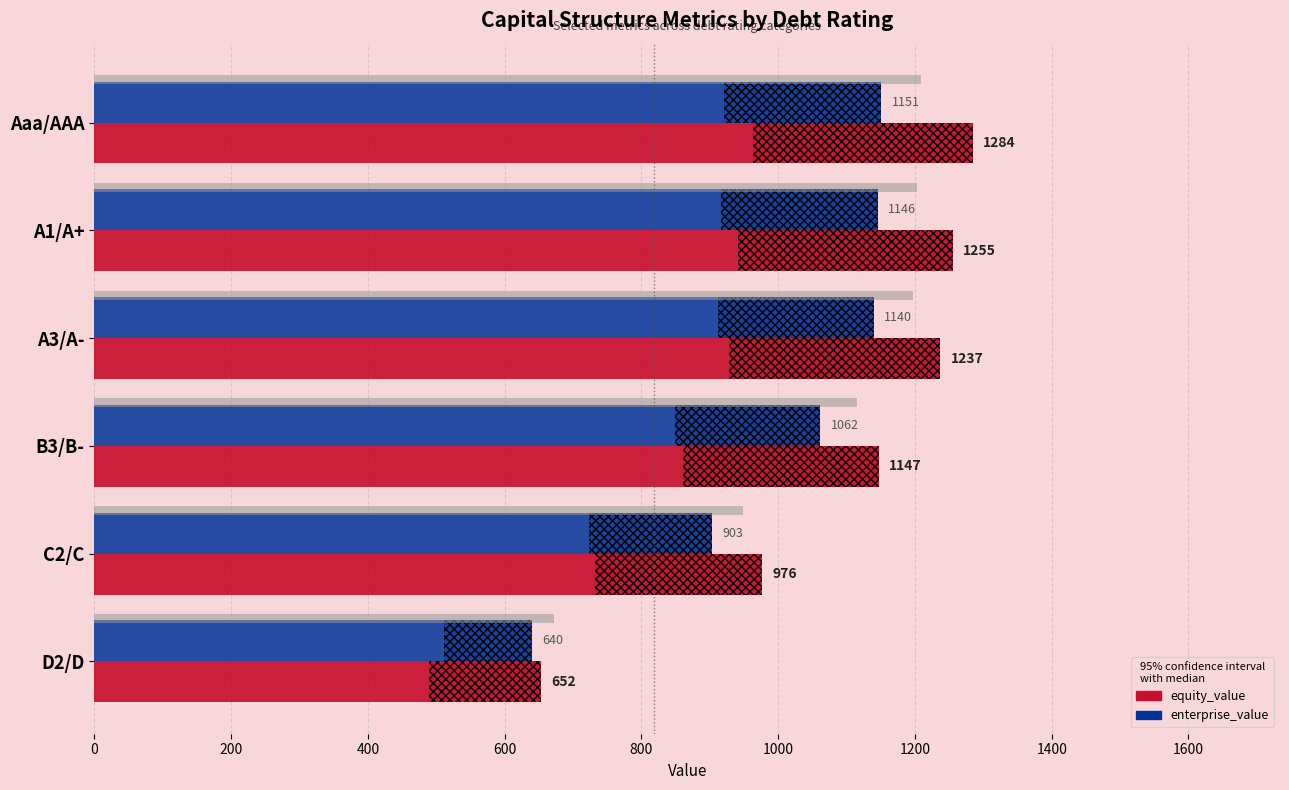

True or false: enterprise_value has a value of 1150.9 at Aaa/AAA.

True